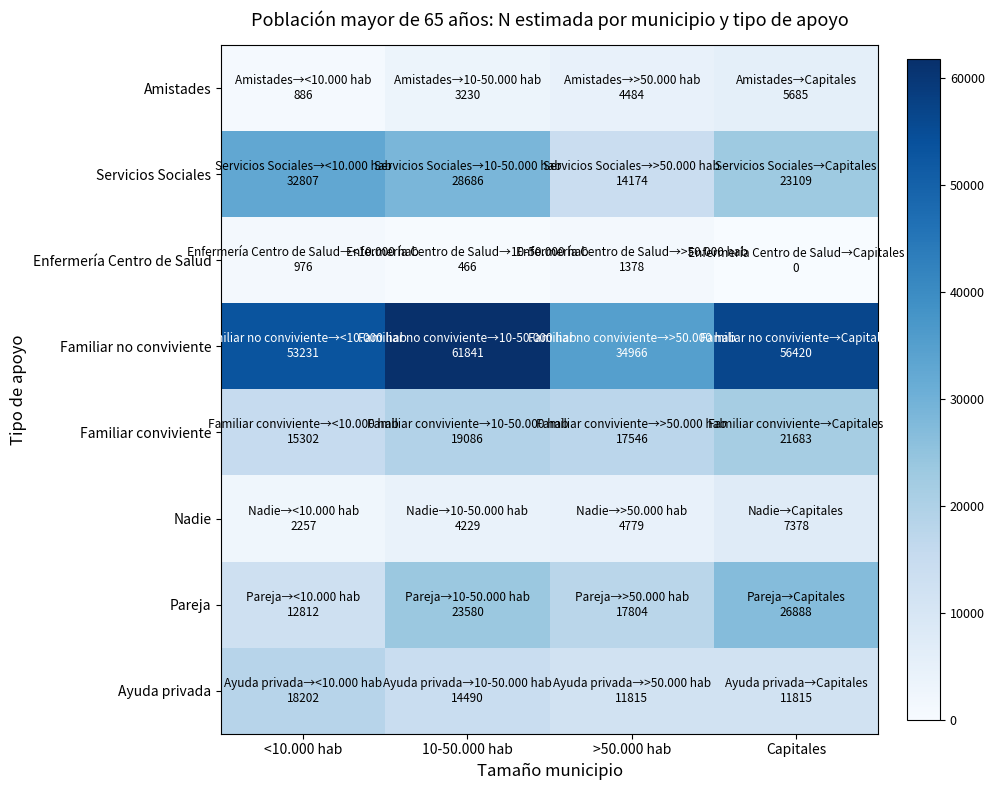

What is the difference between the highest and lowest values at <10.000 hab?

52345